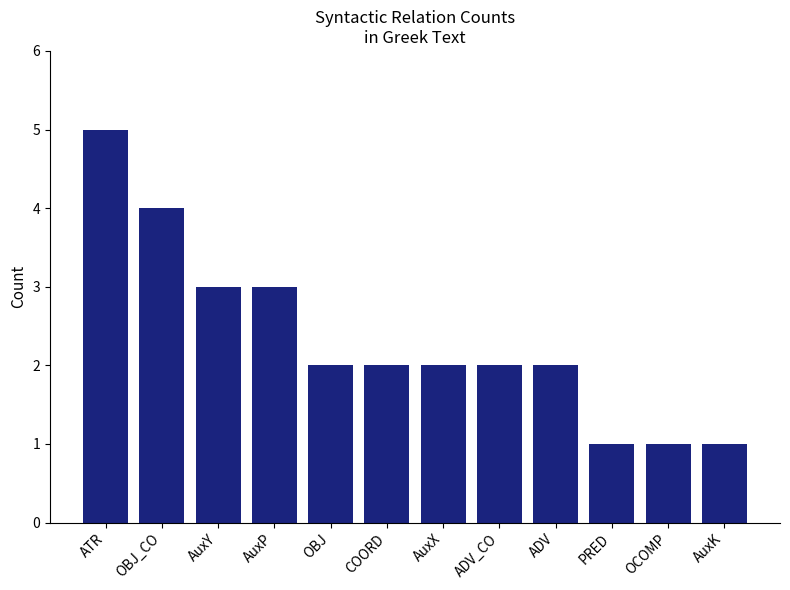

What is the greatest value displayed?

5